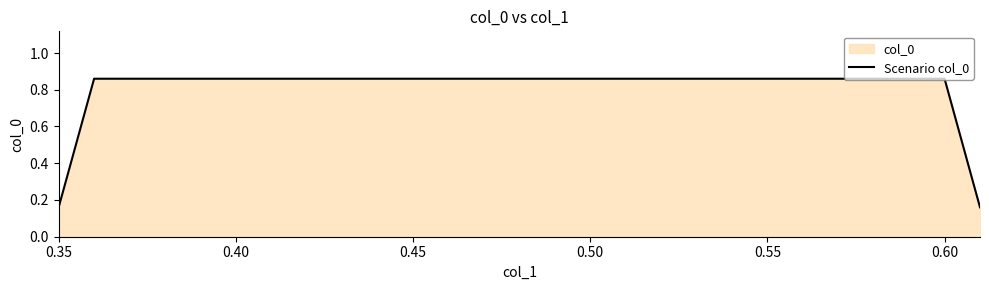

True or false: the data has more than 2 interior local peaks.

False